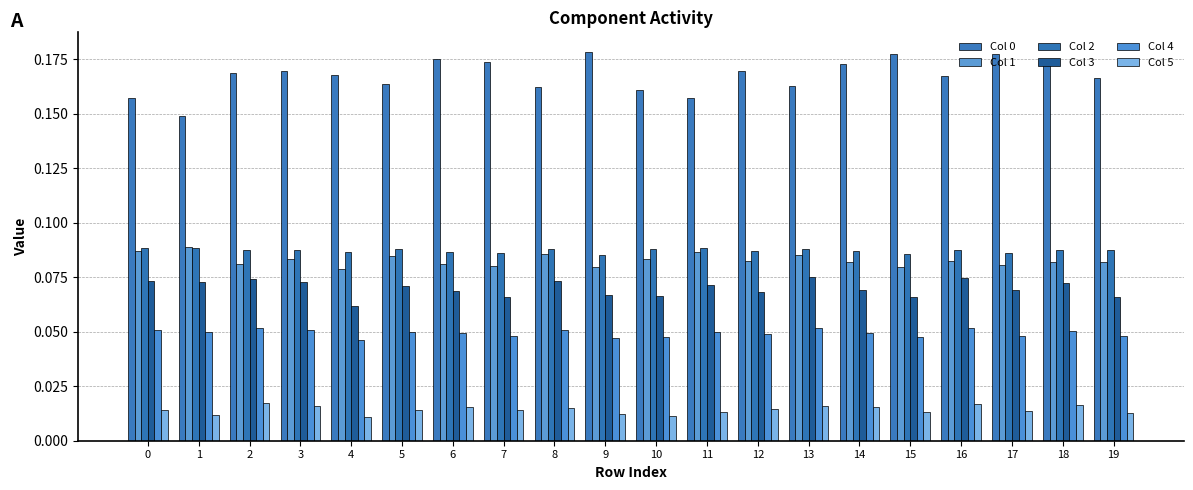

What is the sum of all Col 1 values?

1.7